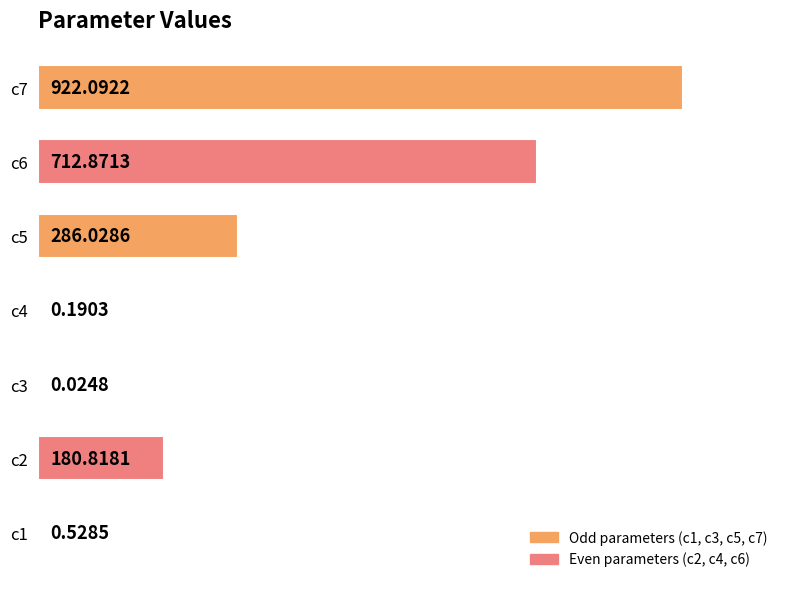

Are the bars horizontal?

Yes